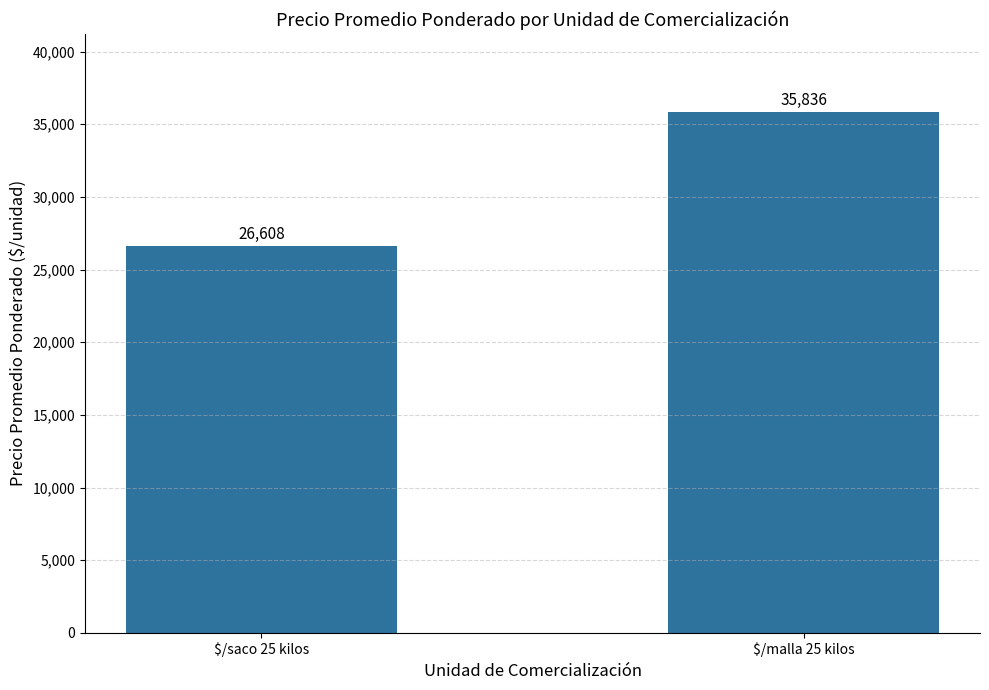

The chart shows a value of 37918.4 at $/saco 25 kilos. True or false?

False